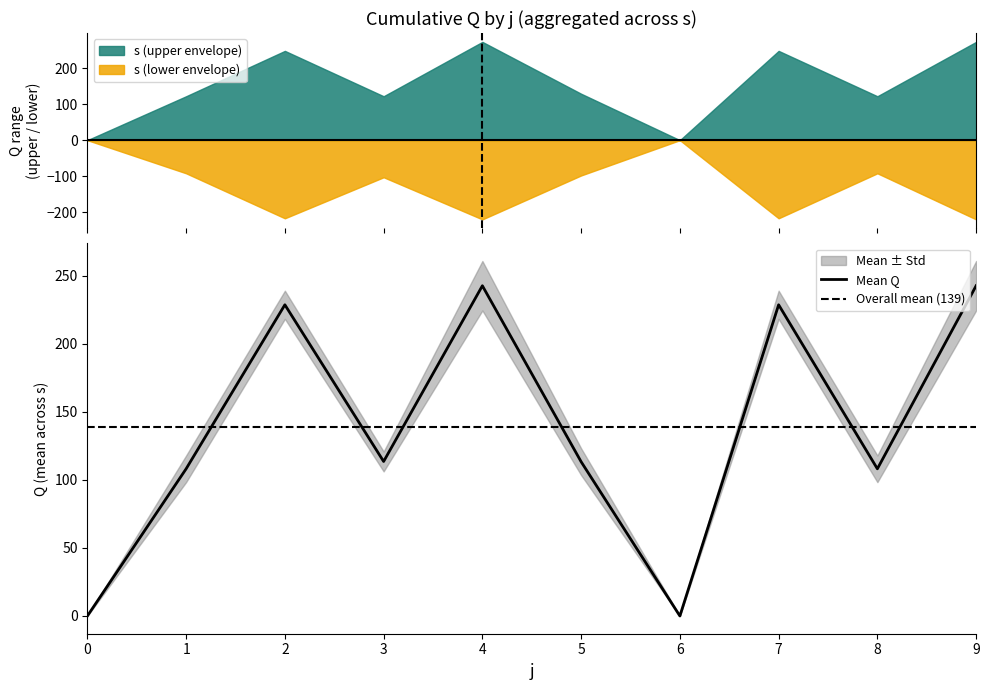

True or false: Mean Q has a value of 228.8 at 7.

True